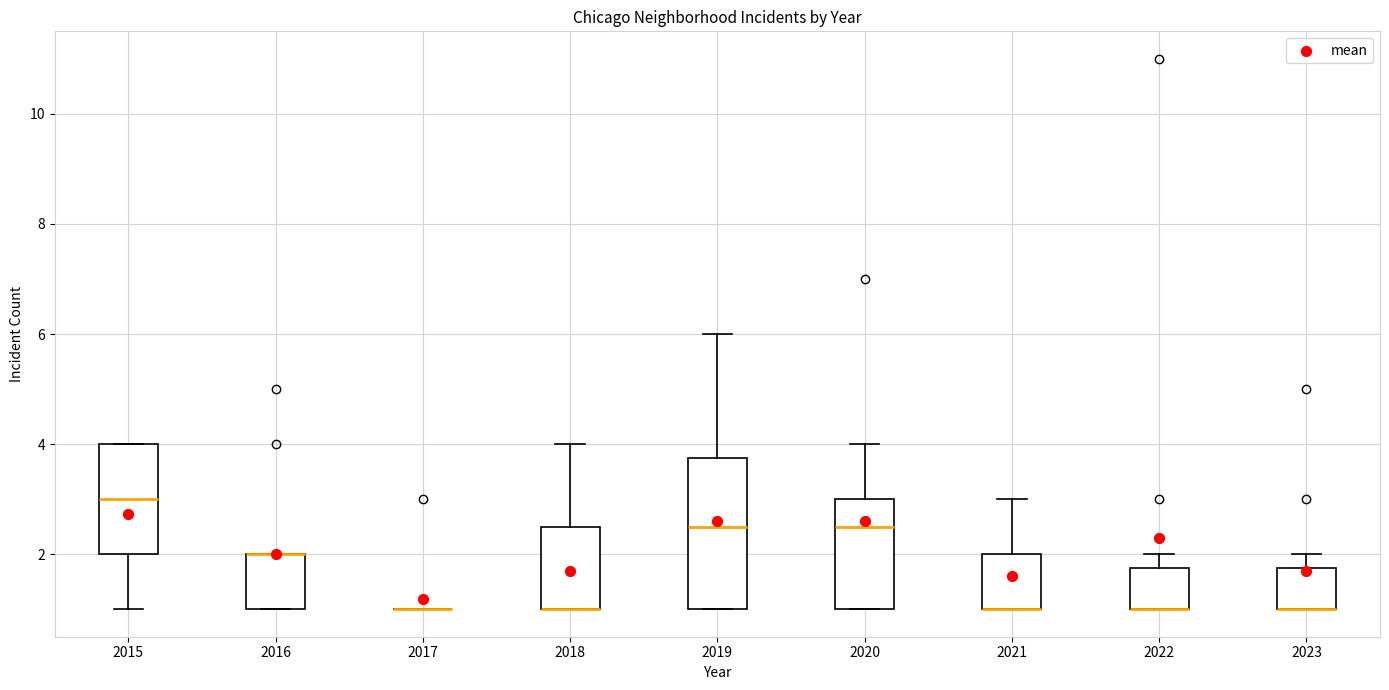

Which box is the tallest, from its lower edge to its upper edge?

2019